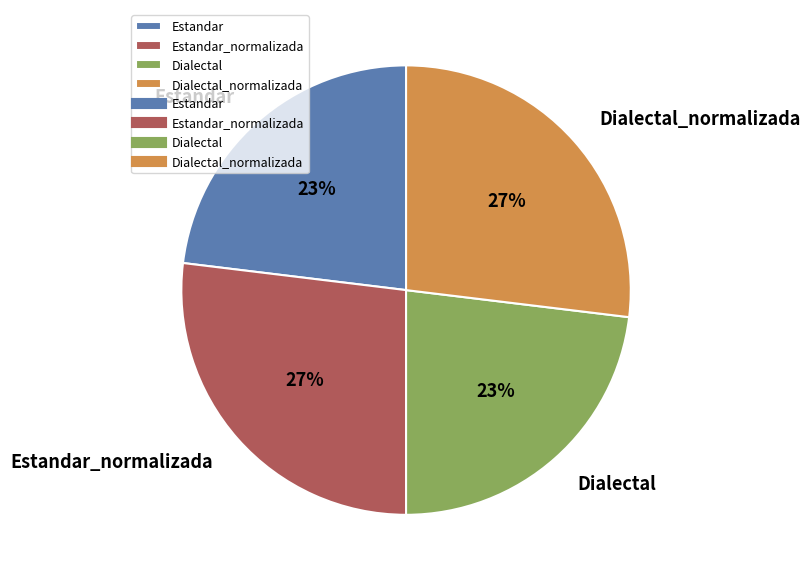

The Estandar_normalizada slice represents 41% of the pie. True or false?

False